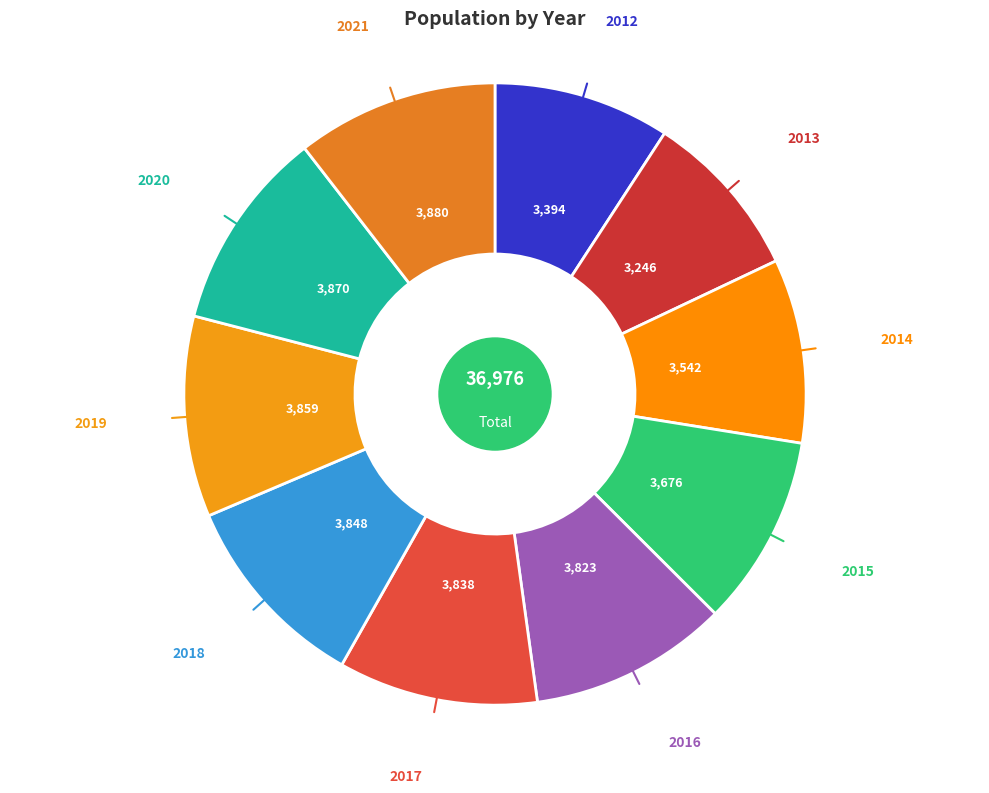

How many slices are in this pie chart?

10